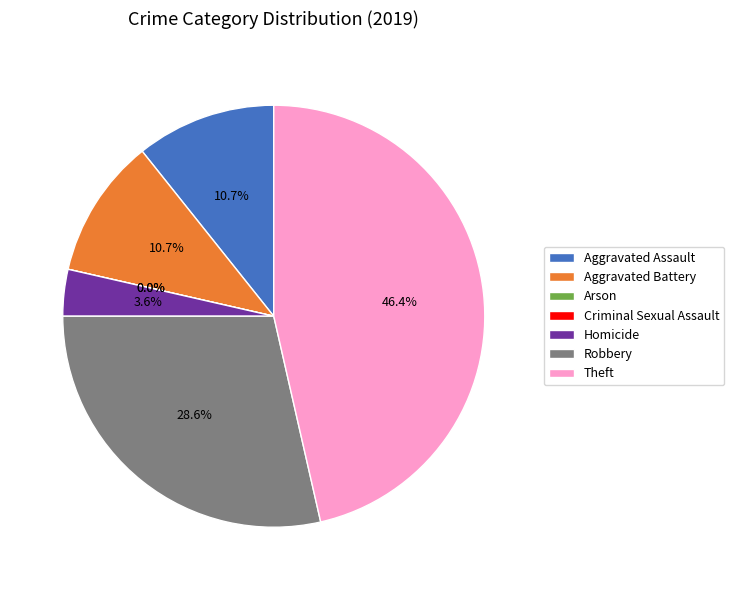

To the nearest percent, what is the difference between the largest and smallest slice percentages?

46%